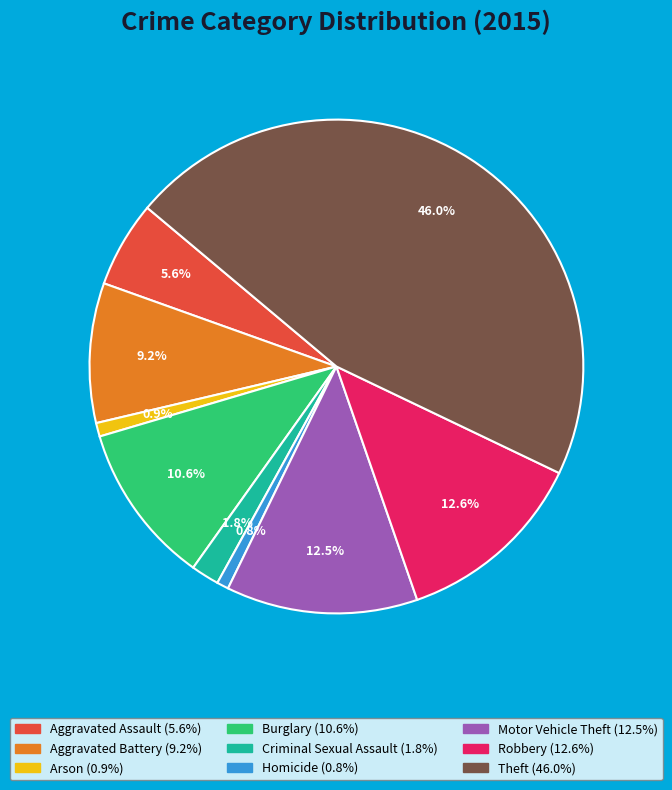

How many slices are in this pie chart?

9